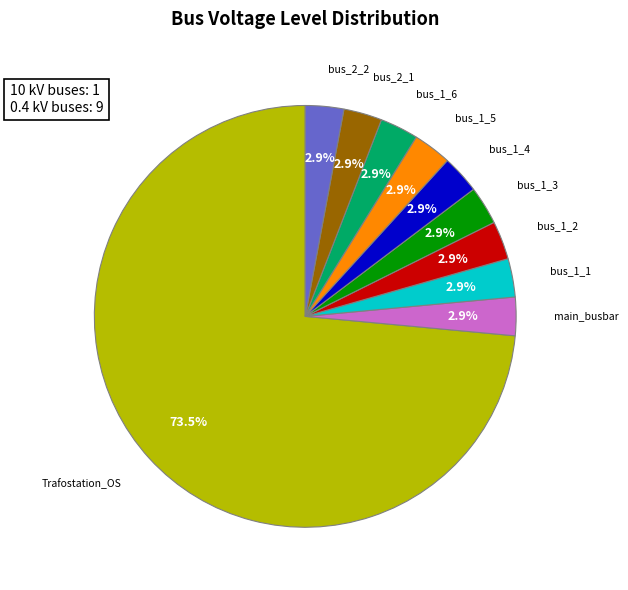

Do bus_2_1 and bus_1_3 together represent more than half of the pie?

No